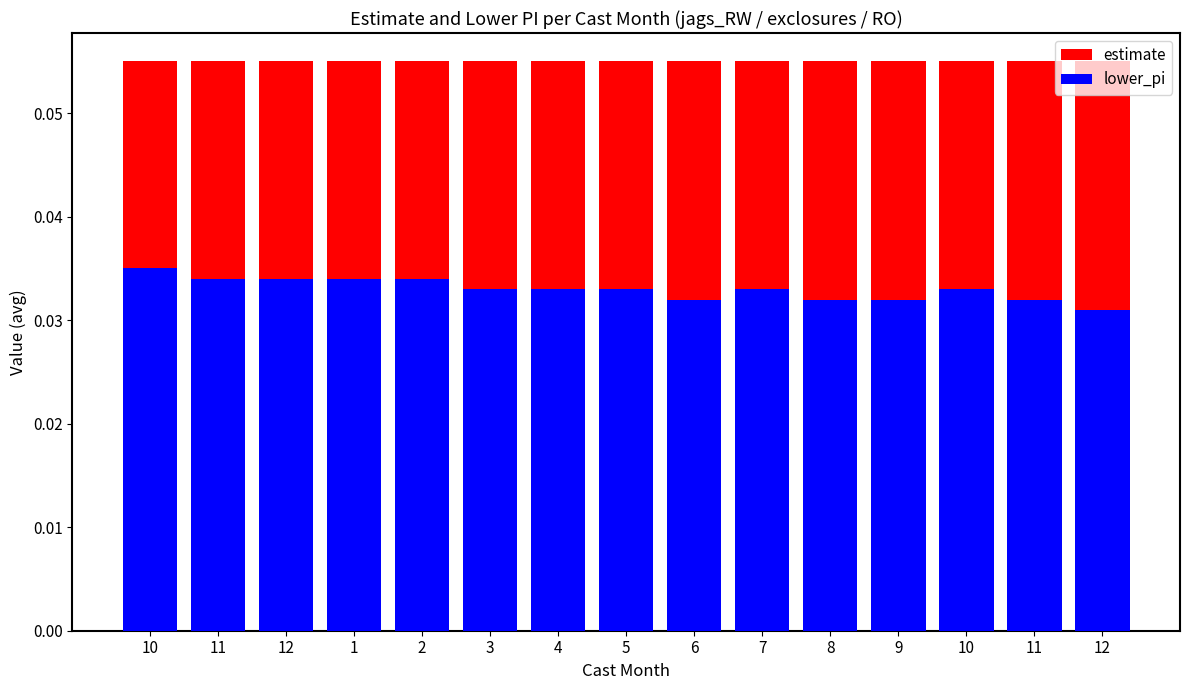

What is the label of the 7th bar from the left?

4